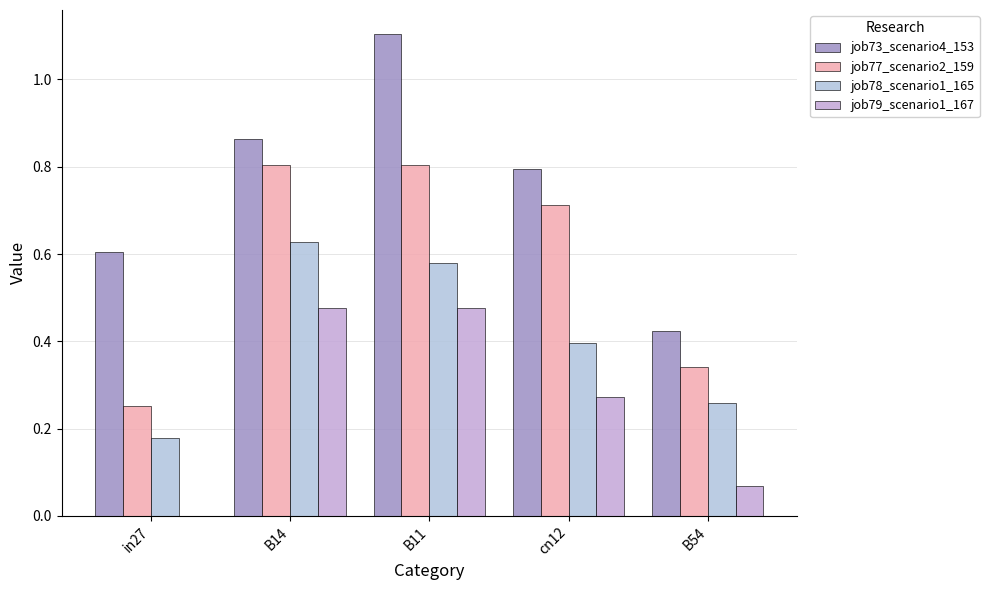

How many positive values does the job79_scenario1_167 series have?

4